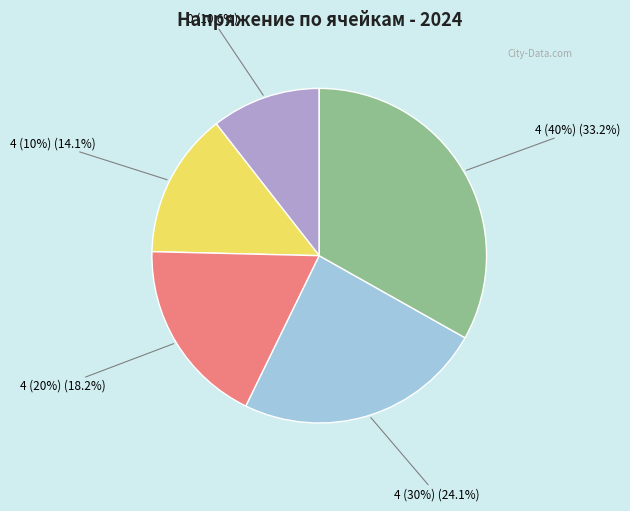

Between 0 and 4 (20%), which is larger?

4 (20%)